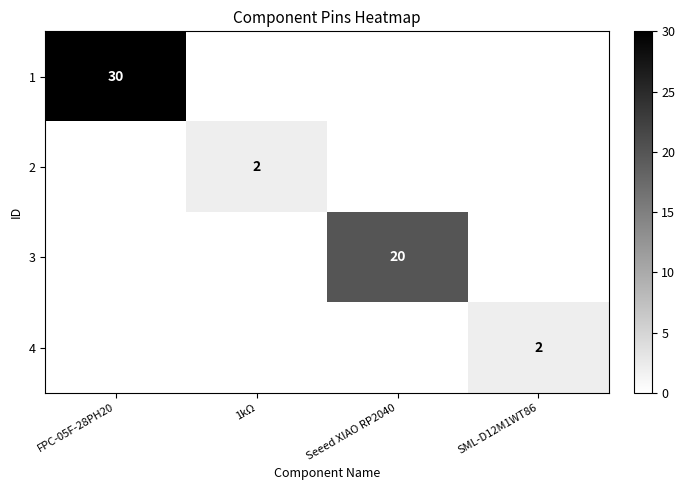

True or false: 3 has a value of 20 at Seeed XIAO RP2040.

True